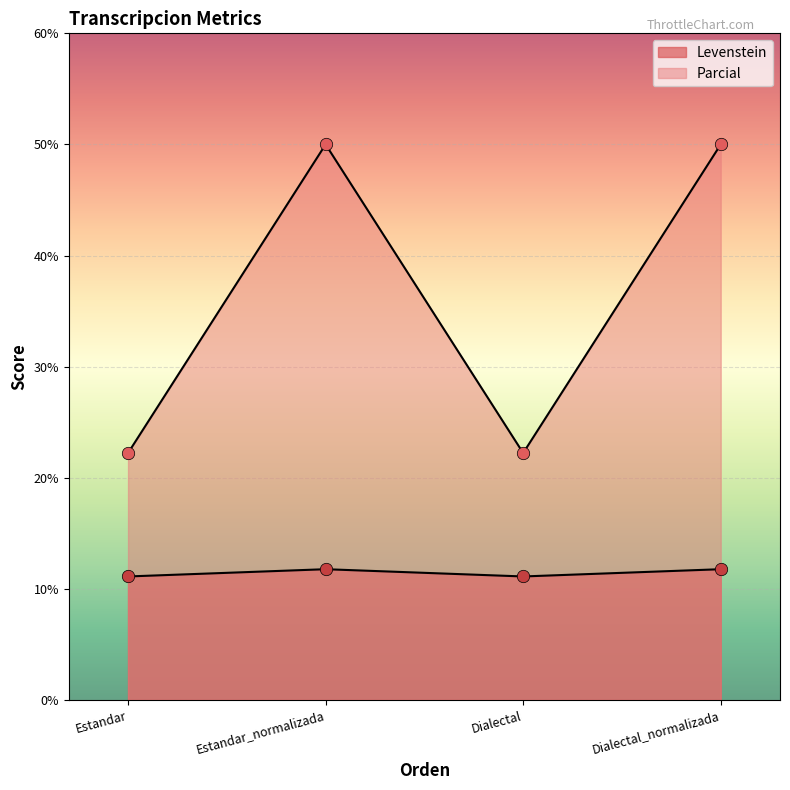

Which series has the largest total across all categories?

Parcial